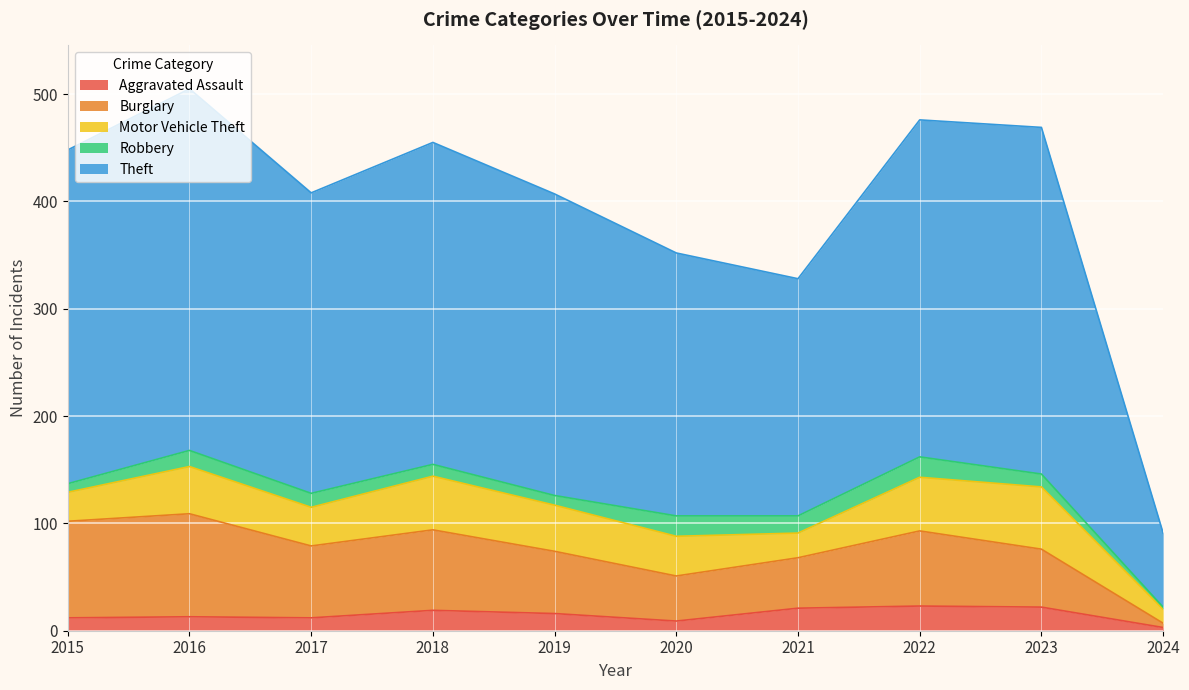

At which category does the chart reach its peak across all series?

2016